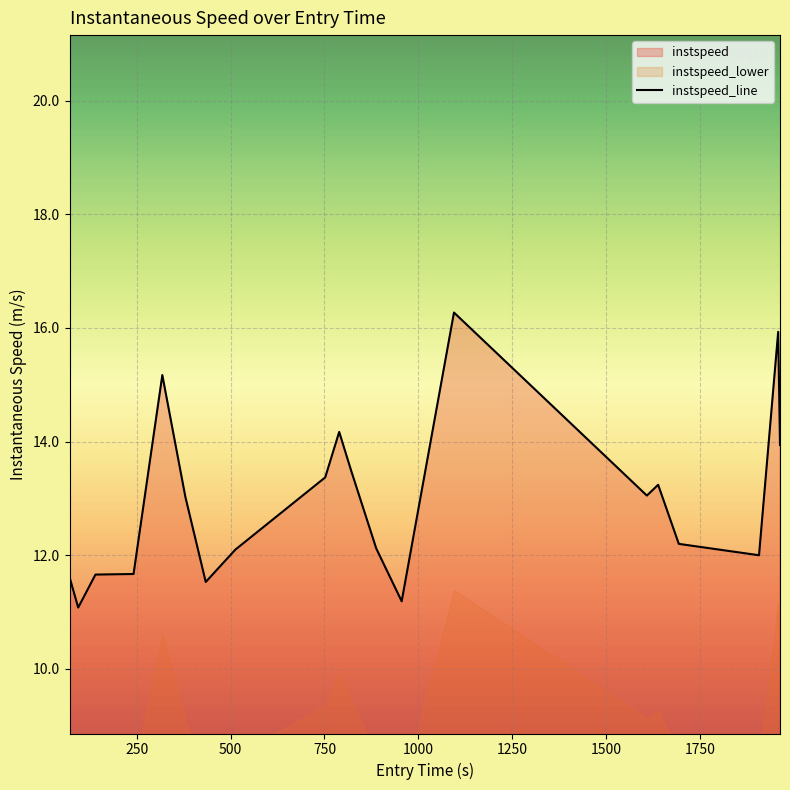

How many values exceed 13?

10